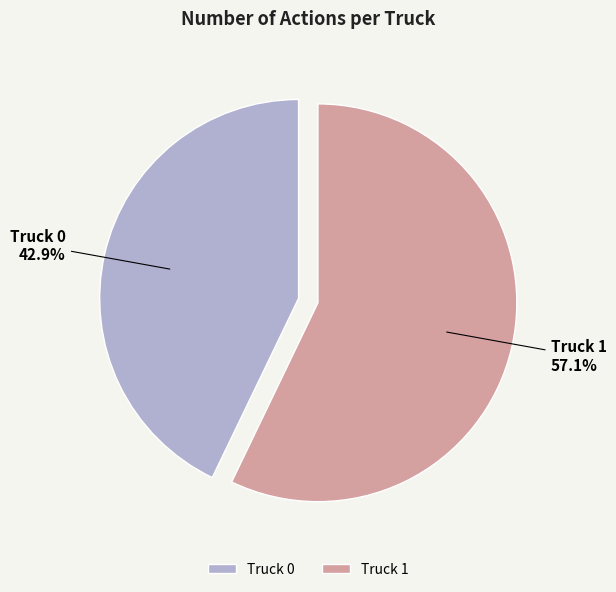

Does any single category account for the majority?

Yes